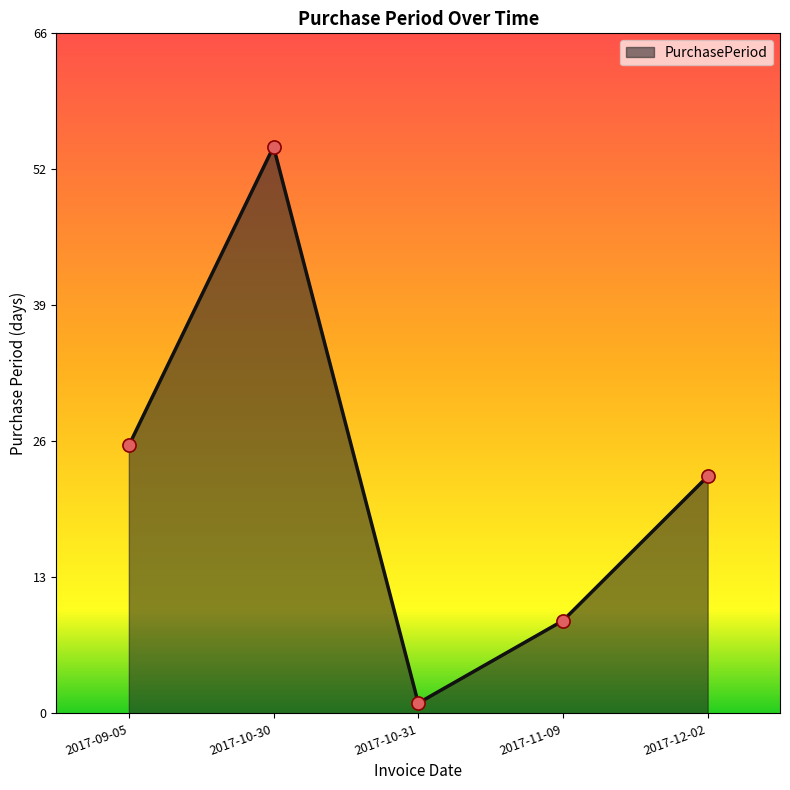

What is the change in value from 2017-10-31 to 2017-12-02?

+22